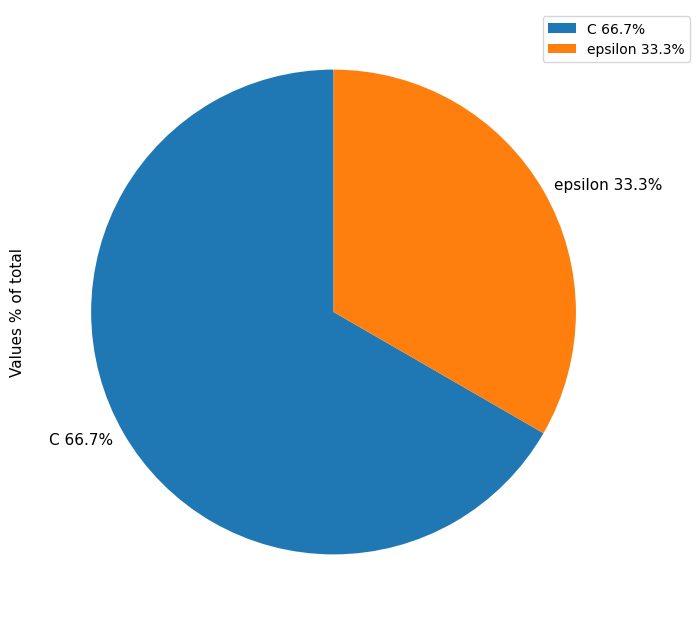

What percentage do epsilon and C together represent?

100.0%